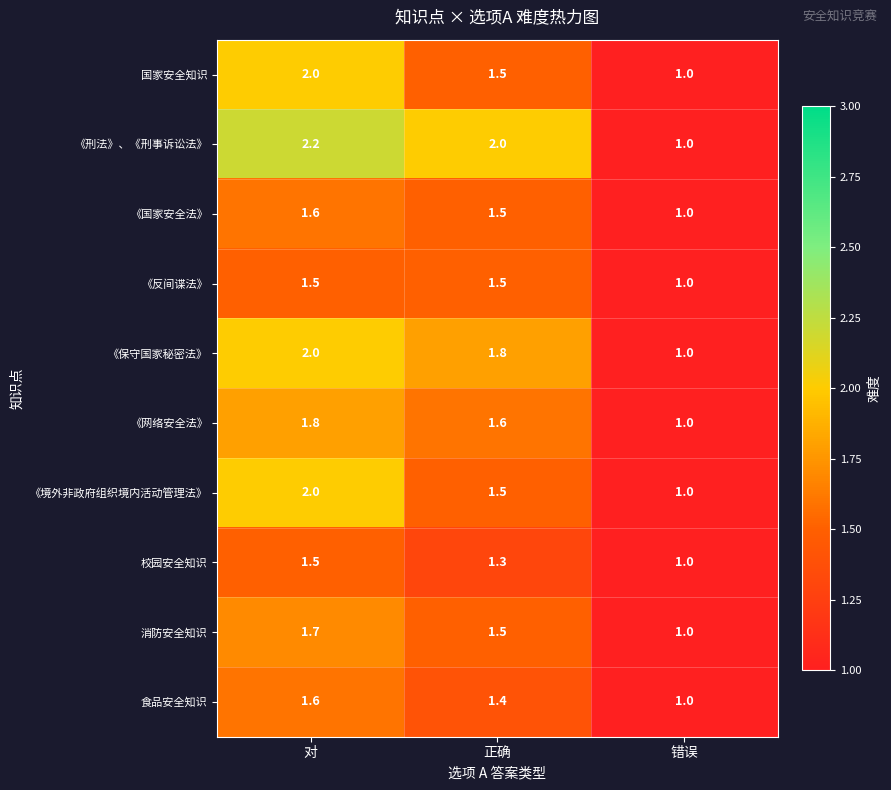

Reading right to left, list all the values displayed in this chart.

国家安全知识: 1.0	1.5	2.0
《刑法》、《刑事诉讼法》: 1.0	2.0	2.2
《国家安全法》: 1.0	1.5	1.6
《反间谍法》: 1.0	1.5	1.5
《保守国家秘密法》: 1.0	1.8	2.0
《网络安全法》: 1.0	1.6	1.8
《境外非政府组织境内活动管理法》: 1.0	1.5	2.0
校园安全知识: 1.0	1.3	1.5
消防安全知识: 1.0	1.5	1.7
食品安全知识: 1.0	1.4	1.6